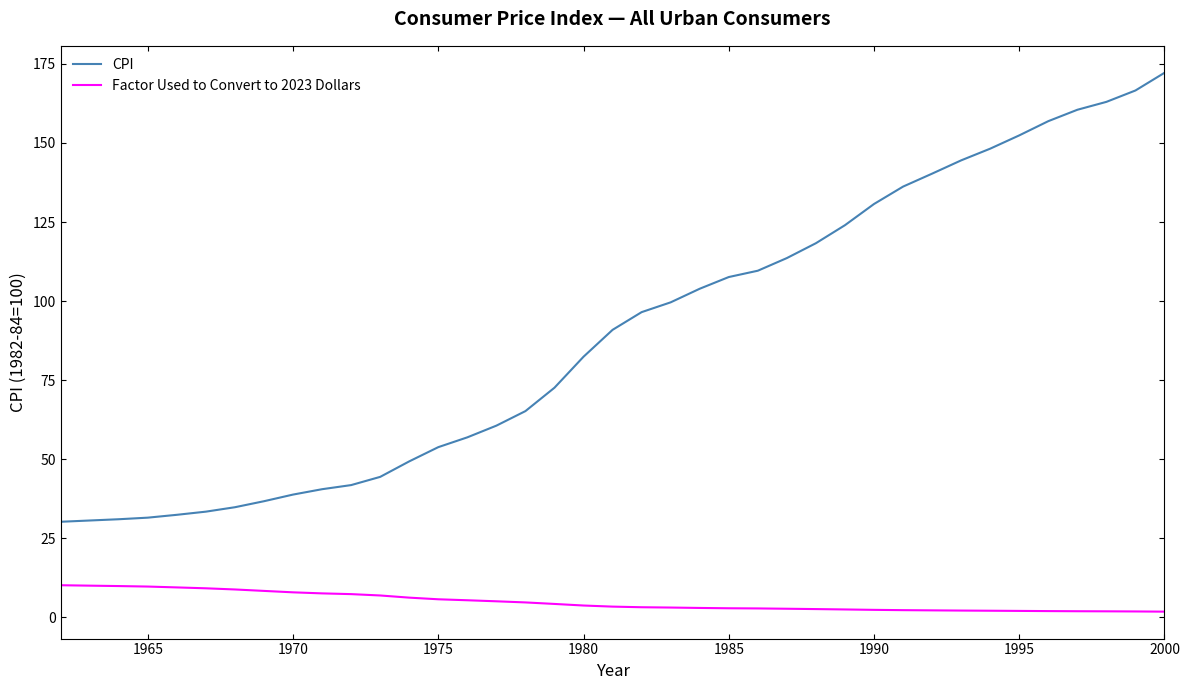

What are all the series names shown in the legend?

CPI, Factor Used to Convert to 2023 Dollars